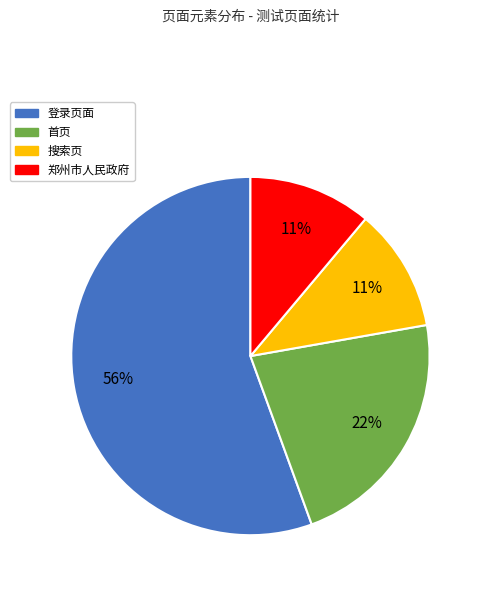

To the nearest percent, what percentage of the pie is 郑州市人民政府?

11%